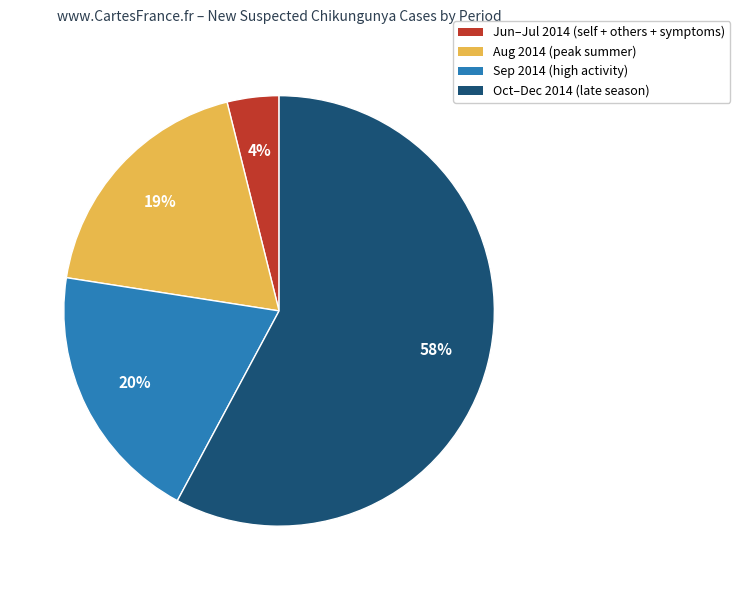

Is there any slice that represents more than half of the pie?

Yes